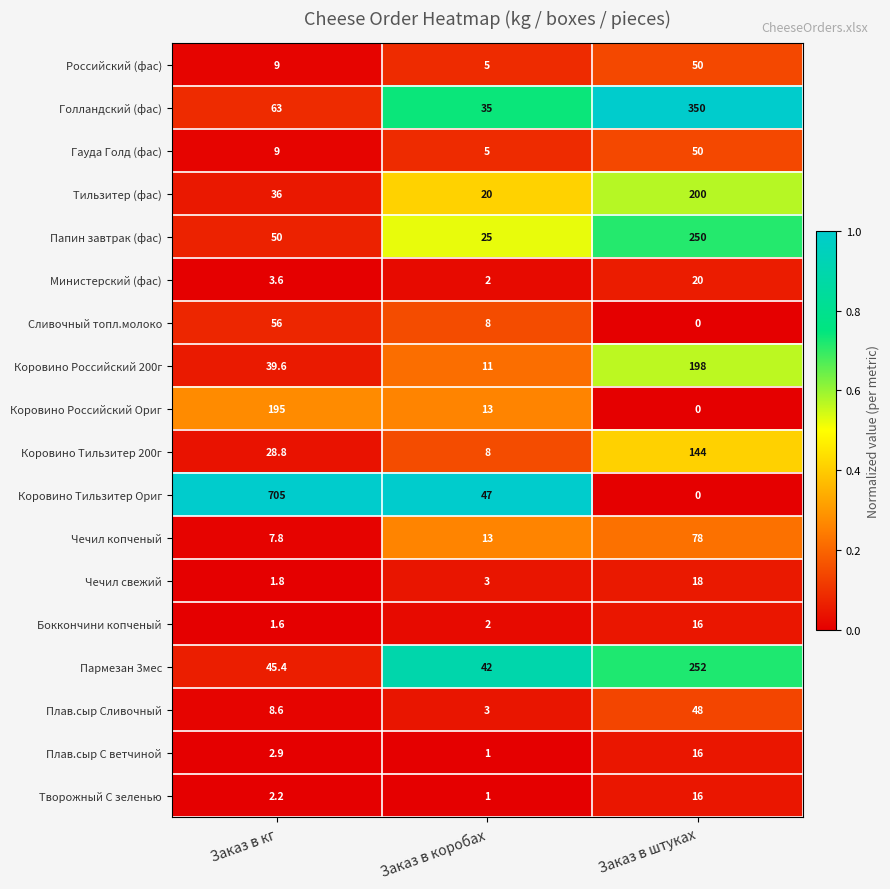

The value of Коровино Российский Ориг at Заказ в коробах is 13.0. True or false?

True